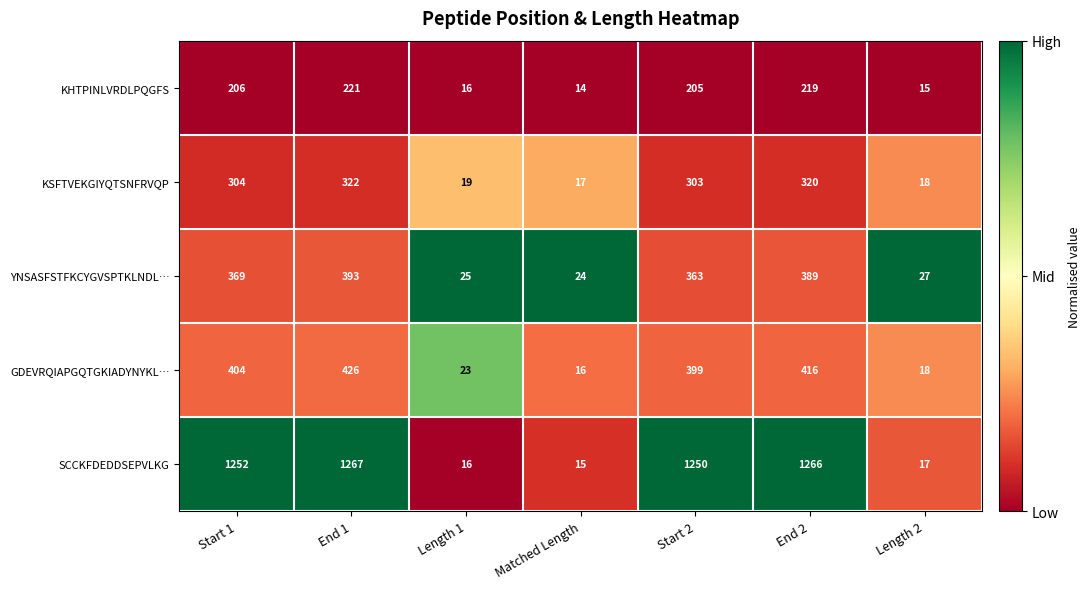

Rank the series at Matched Length from lowest to highest value.

KHTPINLVRDLPQGFS, SCCKFDEDDSEPVLKG, GDEVRQIAPGQTGKIADYNYKL…, KSFTVEKGIYQTSNFRVQP, YNSASFSTFKCYGVSPTKLNDL…